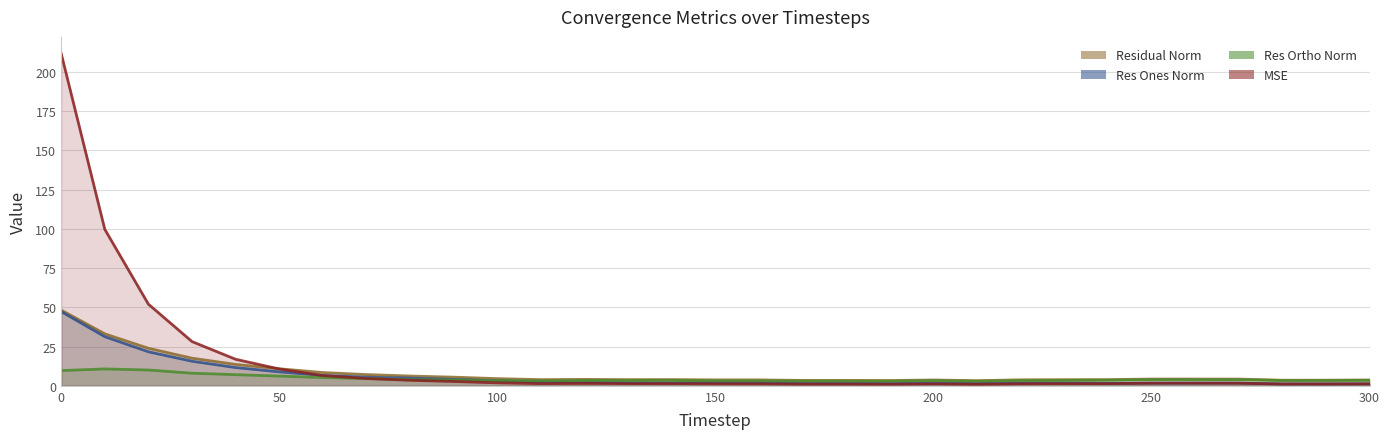

What is the spread (max minus min) of values at 160?

2.5